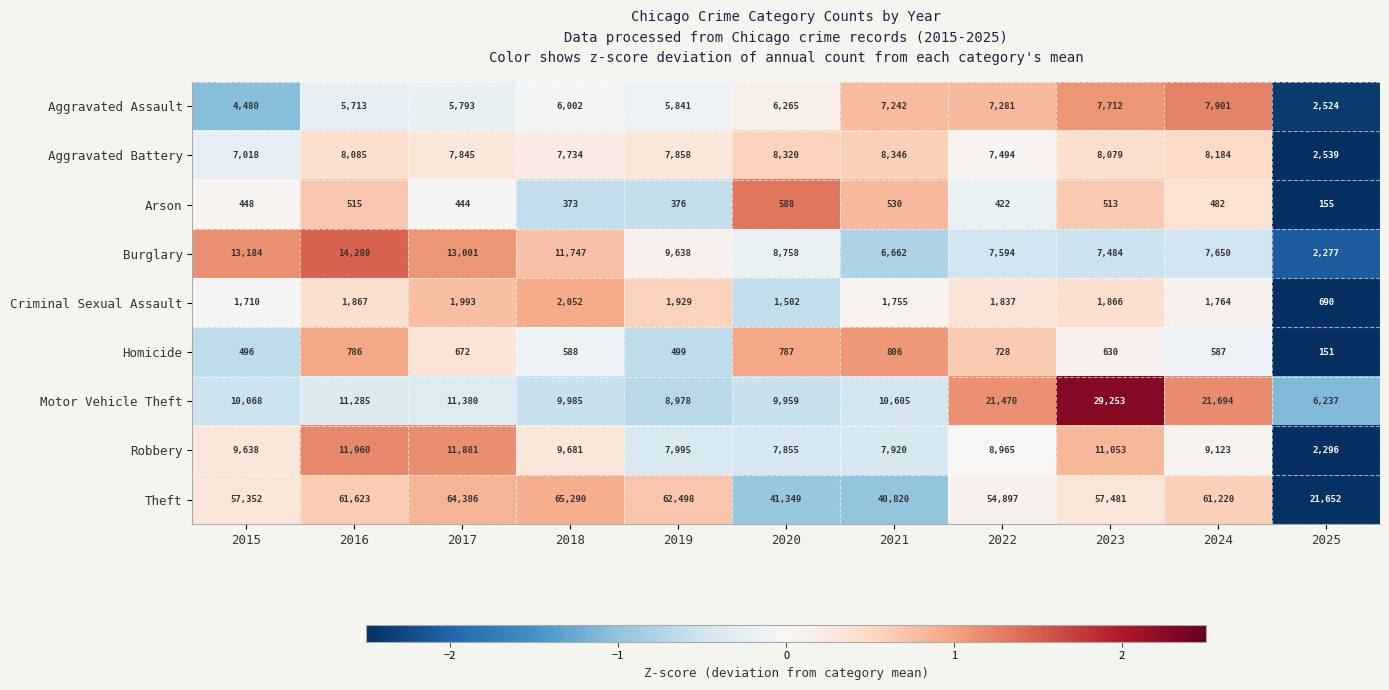

At which label is Criminal Sexual Assault closest to 1371?

2020